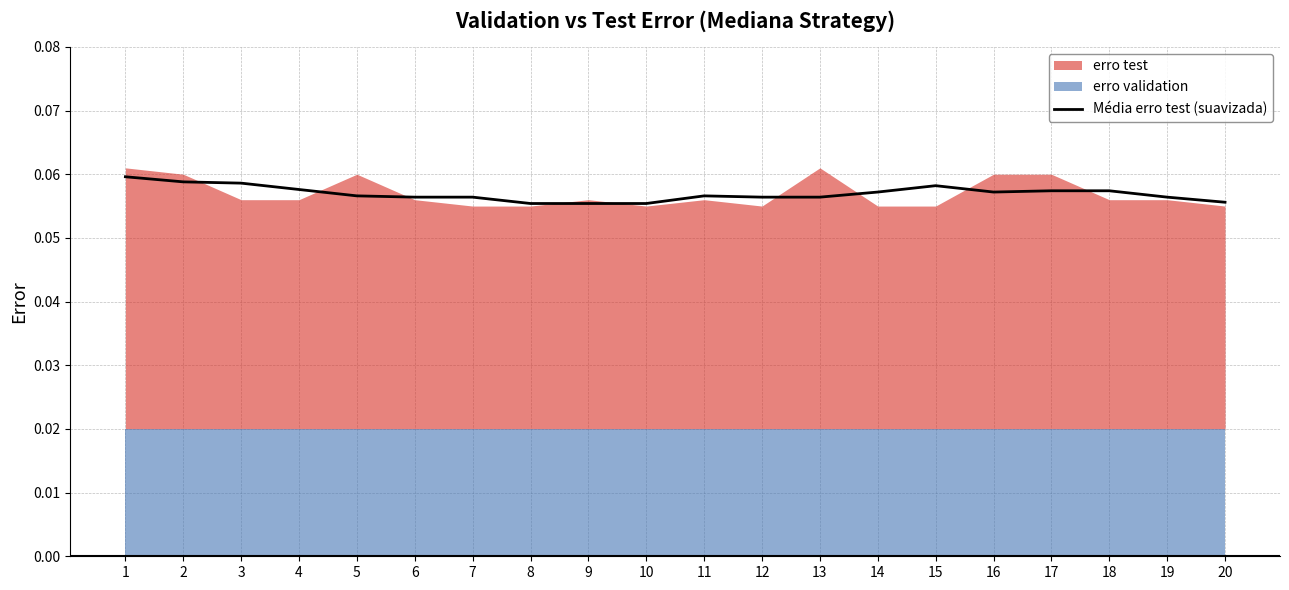

At which label is the value closest to 0?

8